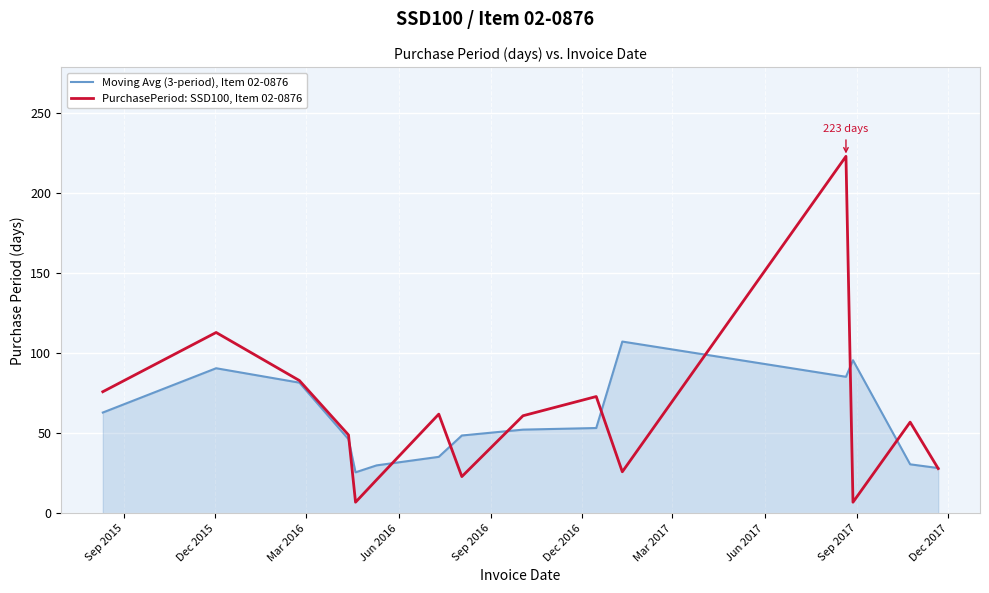

Which series has the largest range (max minus min)?

PurchasePeriod: SSD100, Item 02-0876